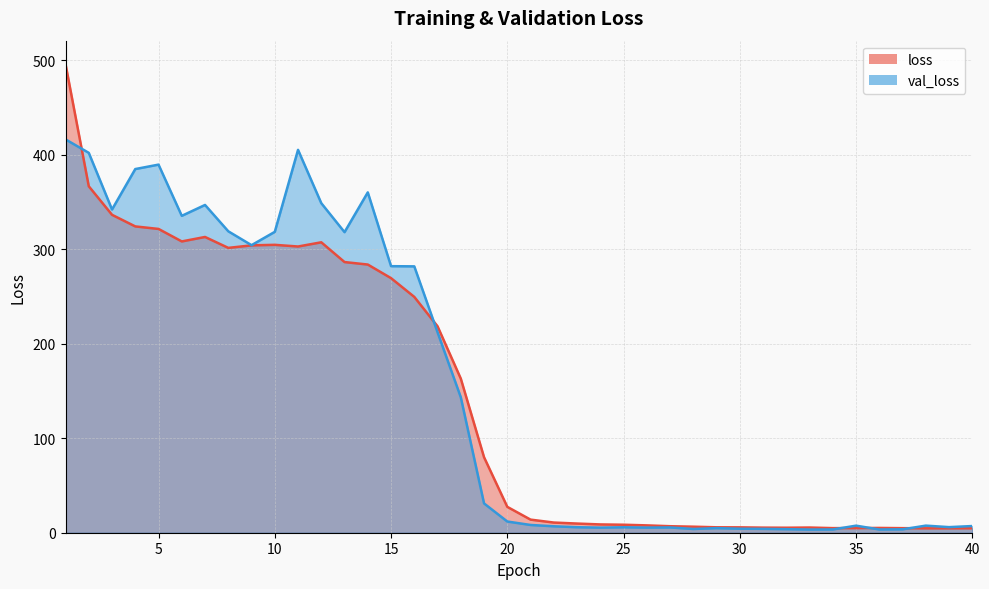

What is the total value across all series at 7?

659.9